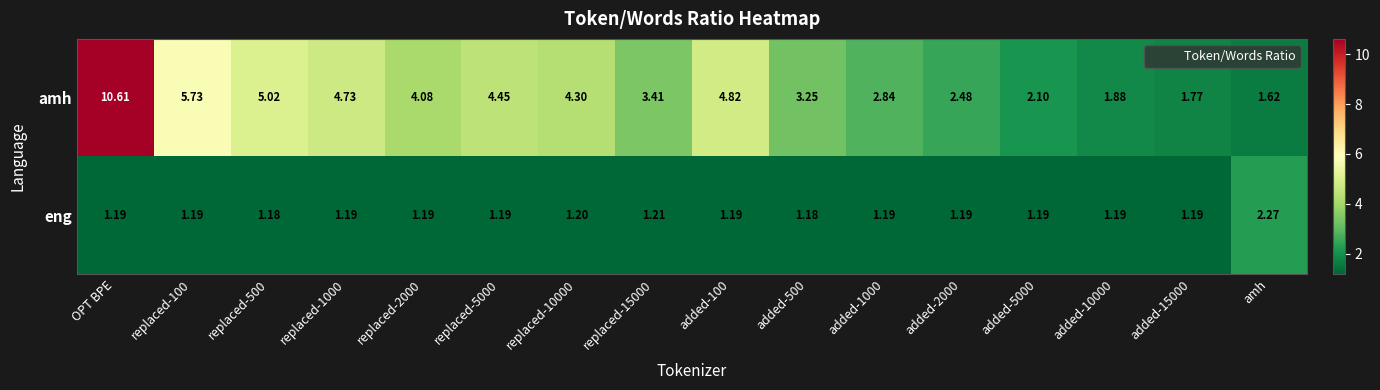

Rank the series by their maximum value, from highest to lowest.

amh, eng